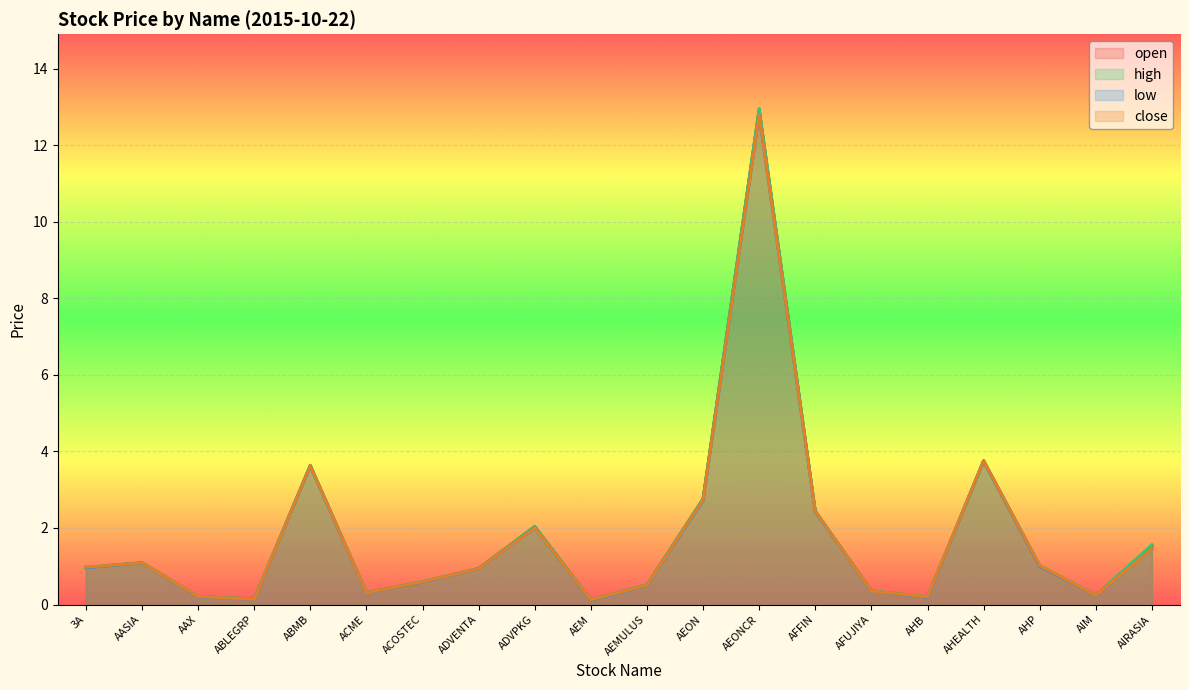

What is the average value of the close series?

1.8